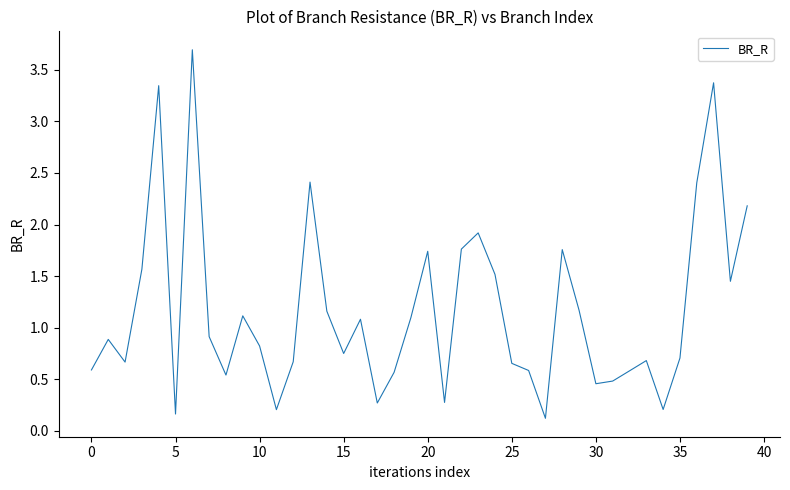

What is the greatest value displayed?

3.7